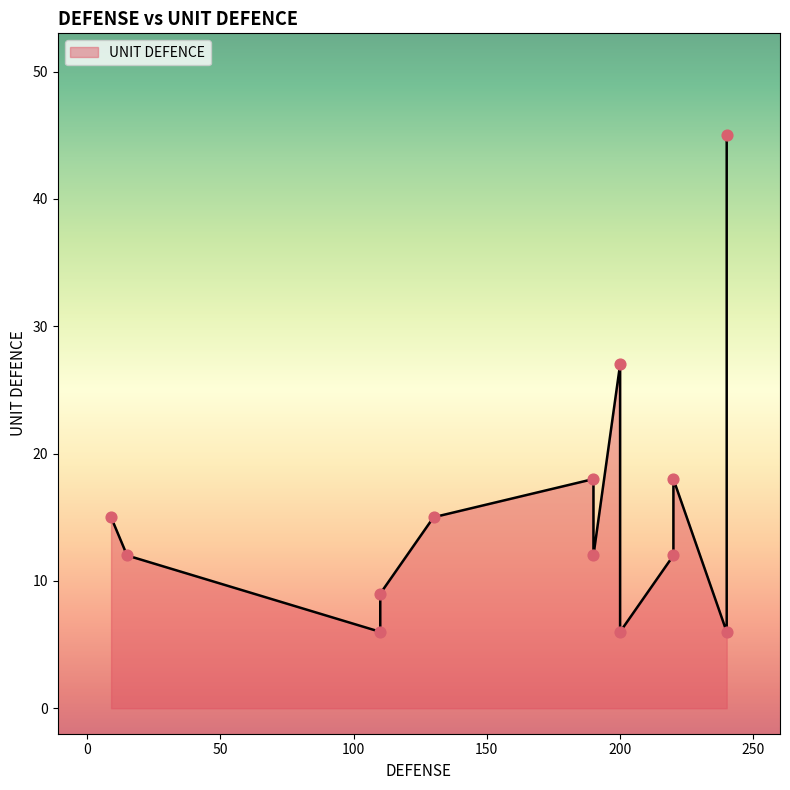

Which has a higher value, 16 or 110?

110